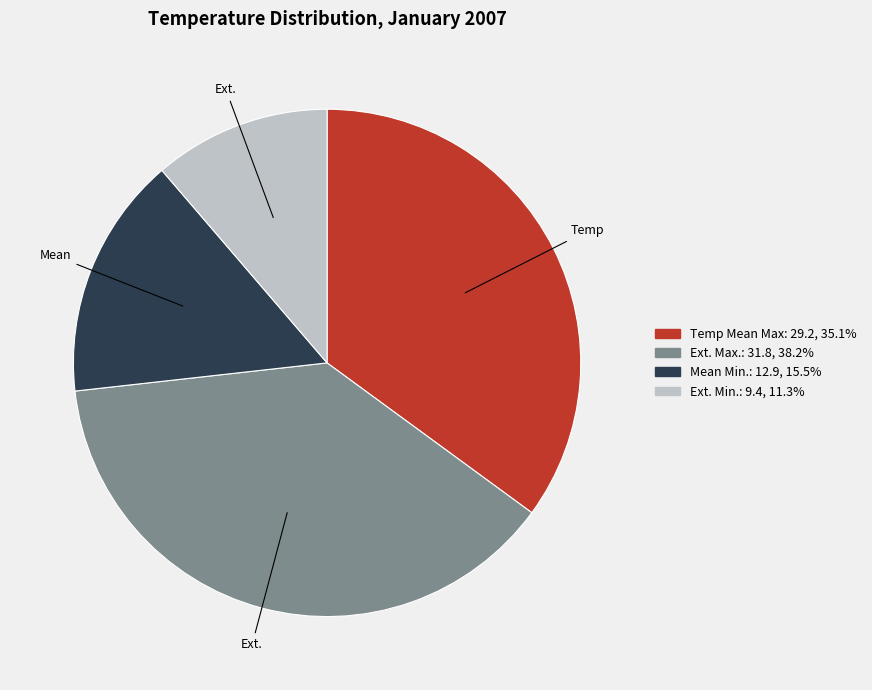

How many slices are in this pie chart?

4